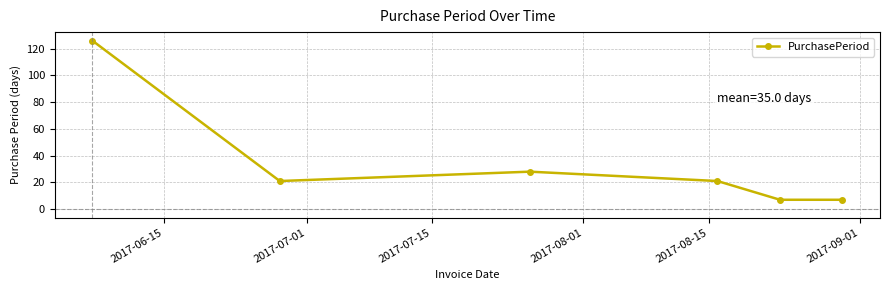

What is the value of the 2nd point from the left?

21